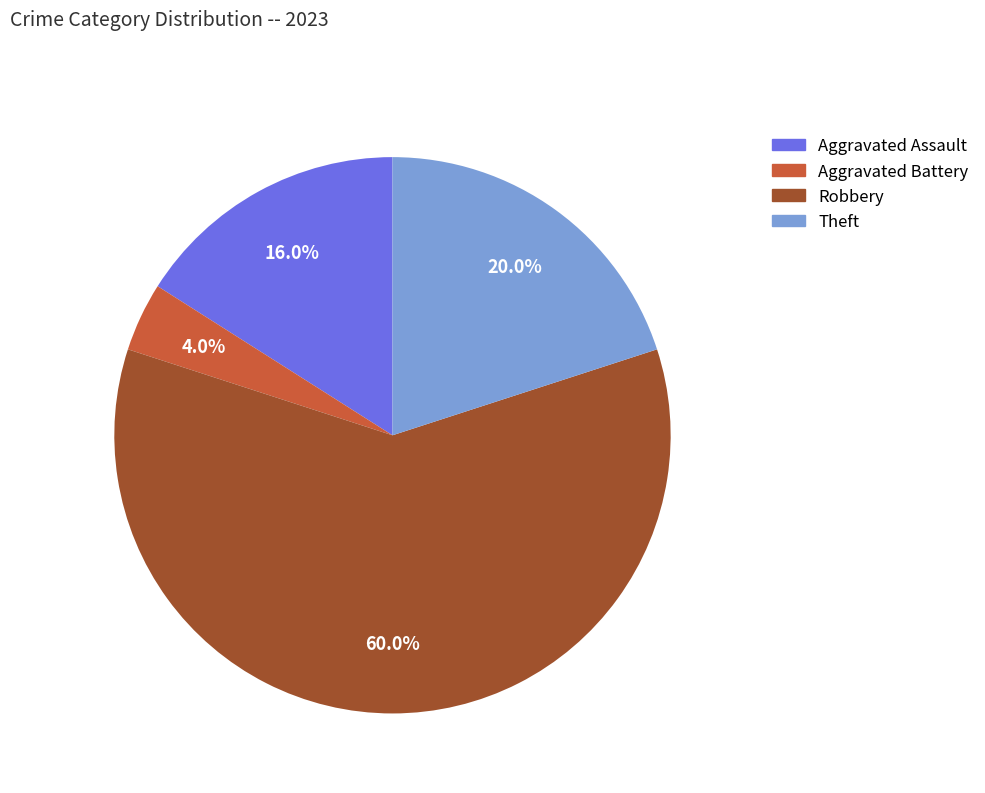

Is there a majority slice in this chart?

Yes